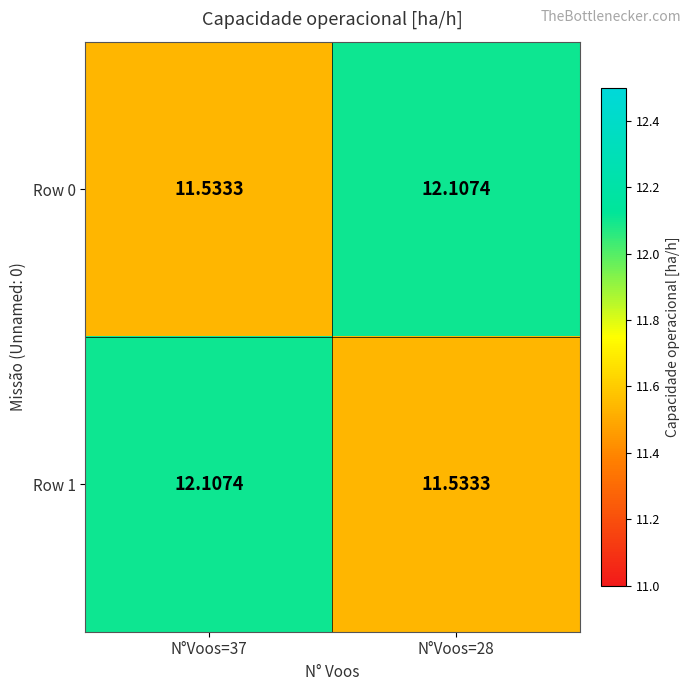

How many values in the Row 1 series are below 12?

1